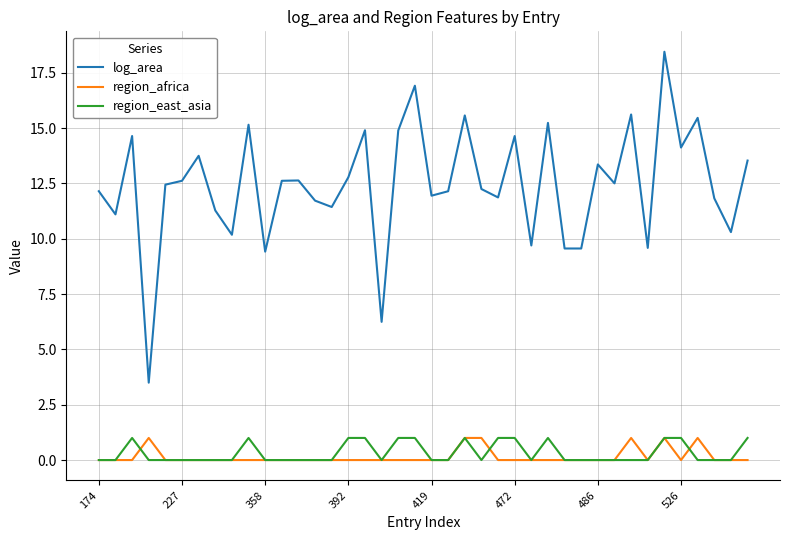

How many lines are shown in the chart?

3